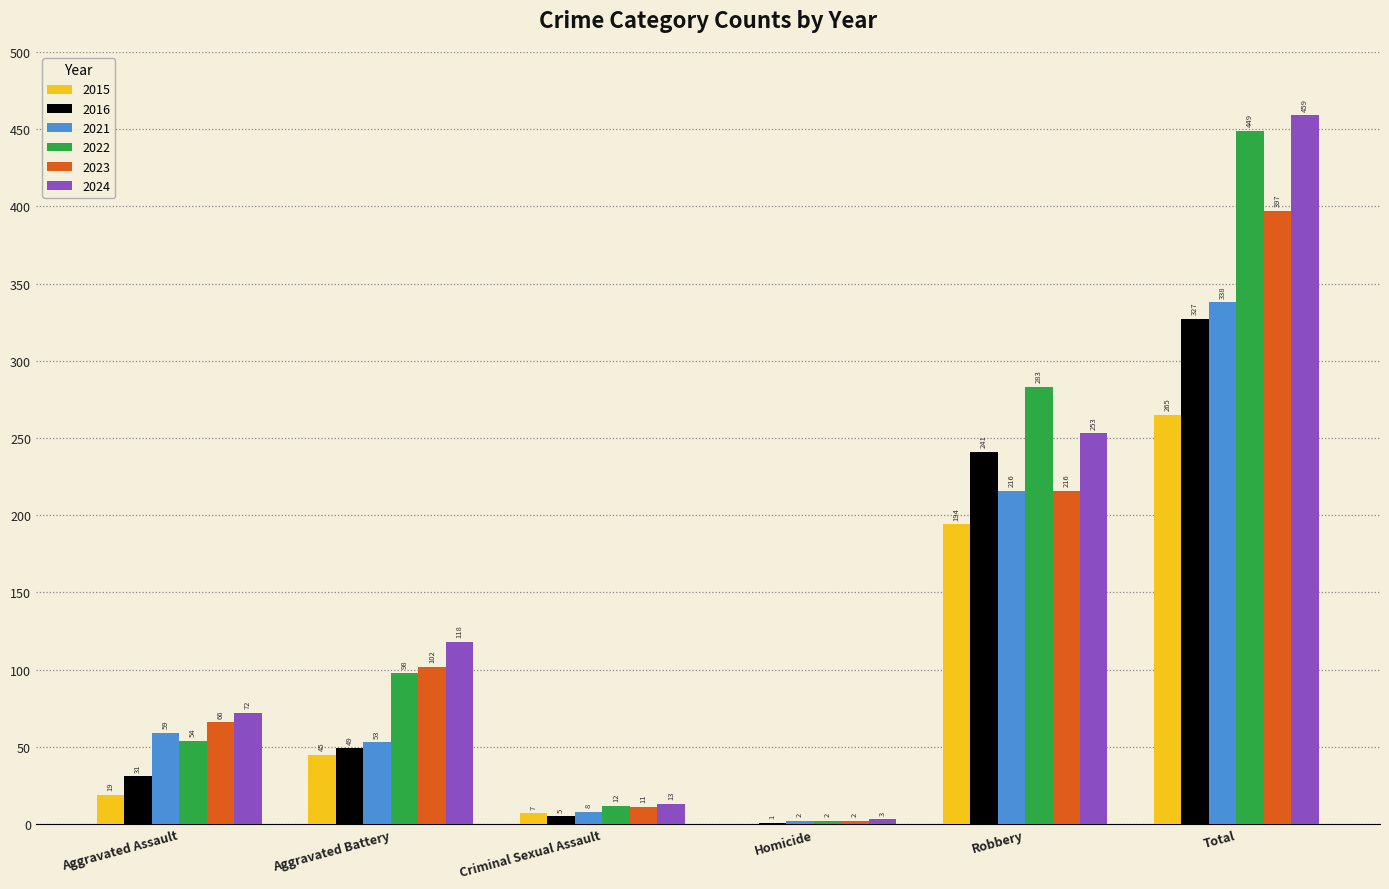

What is the sum of all 2016 values?

654